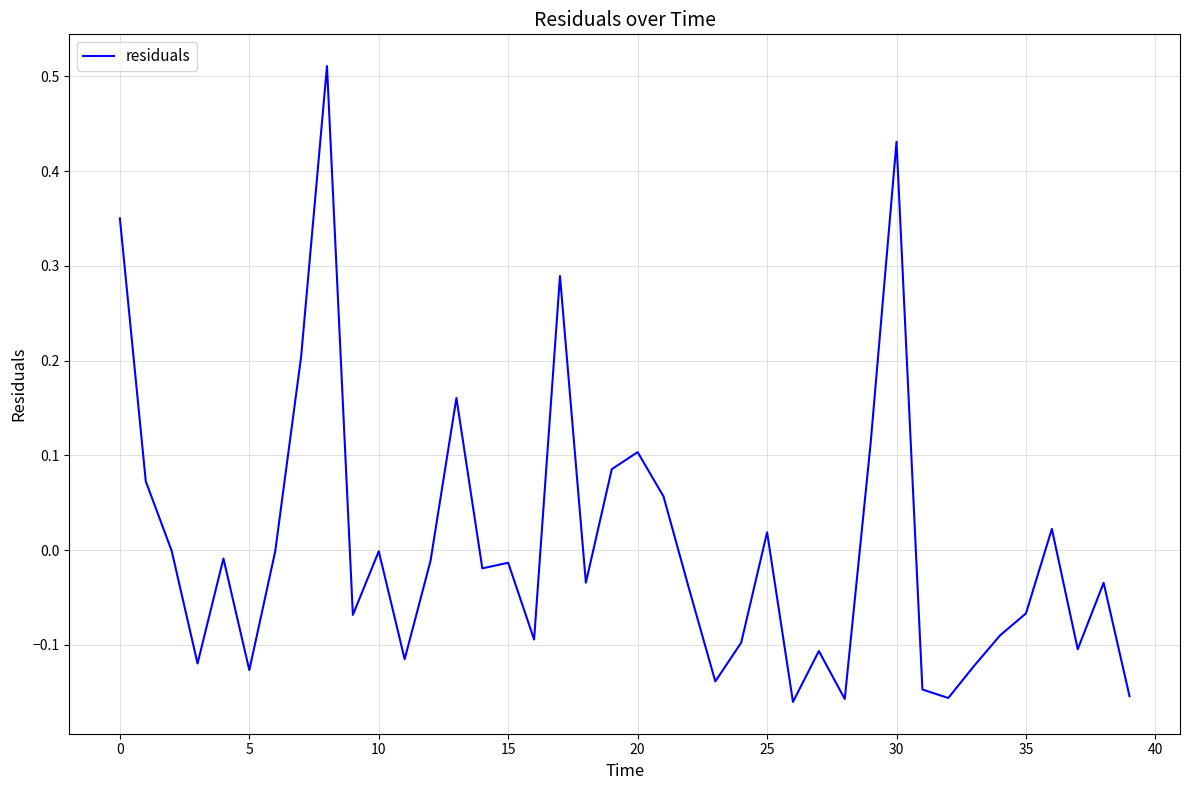

What is the difference between the maximum and minimum values?

0.7